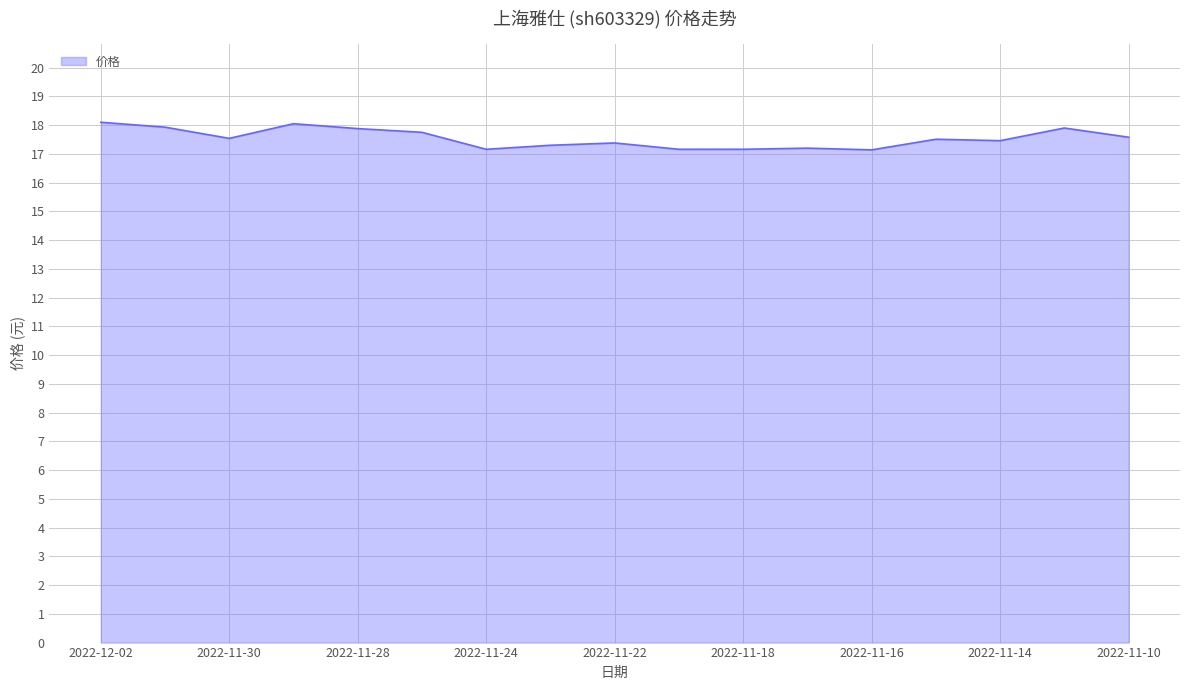

What is the difference between the maximum and minimum values?

1.0